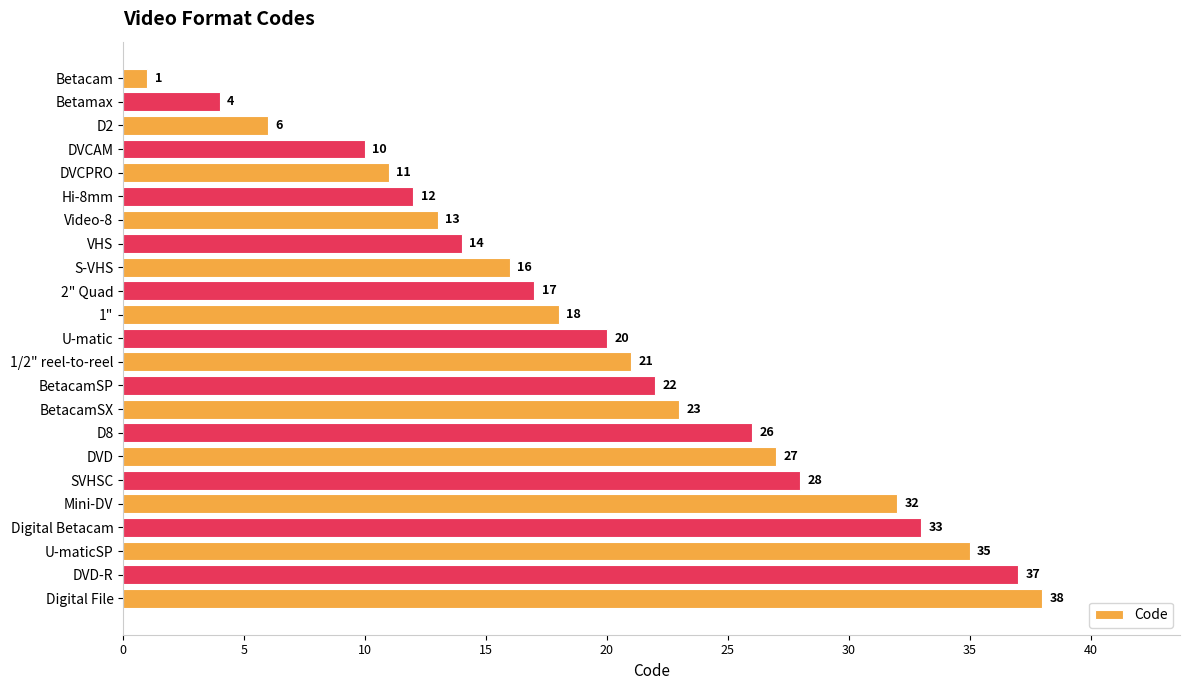

Reading top to bottom, what are all the values shown in this chart?

1	4	6	10	11	12	13	14	16	17	18	20	21	22	23	26	27	28	32	33	35	37	38